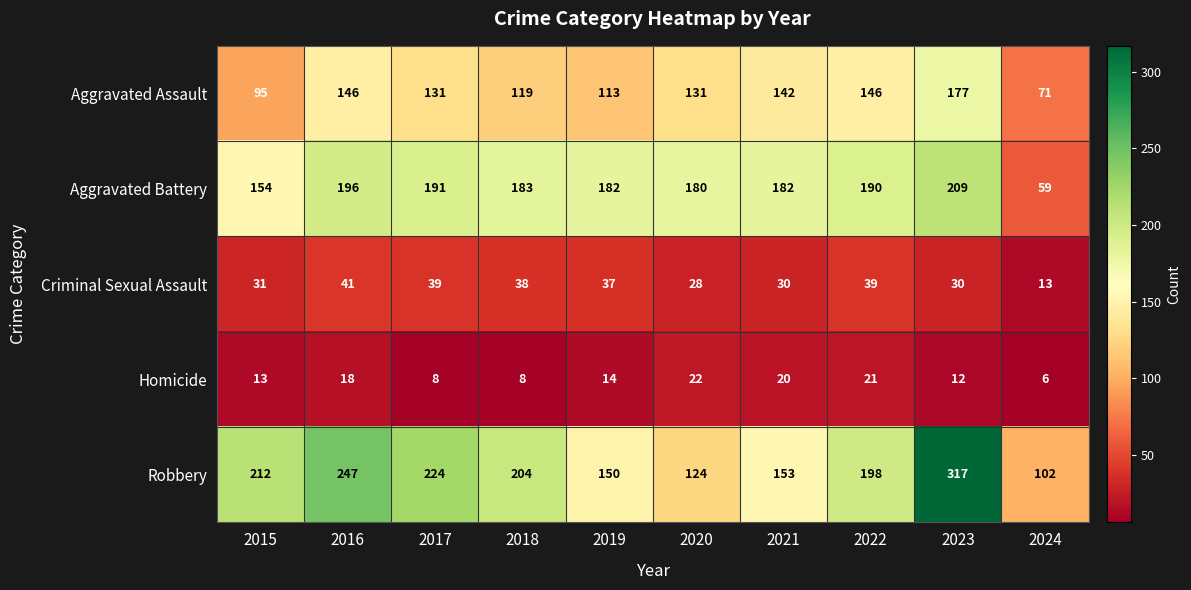

At which category is the sum across all series the highest?

2023